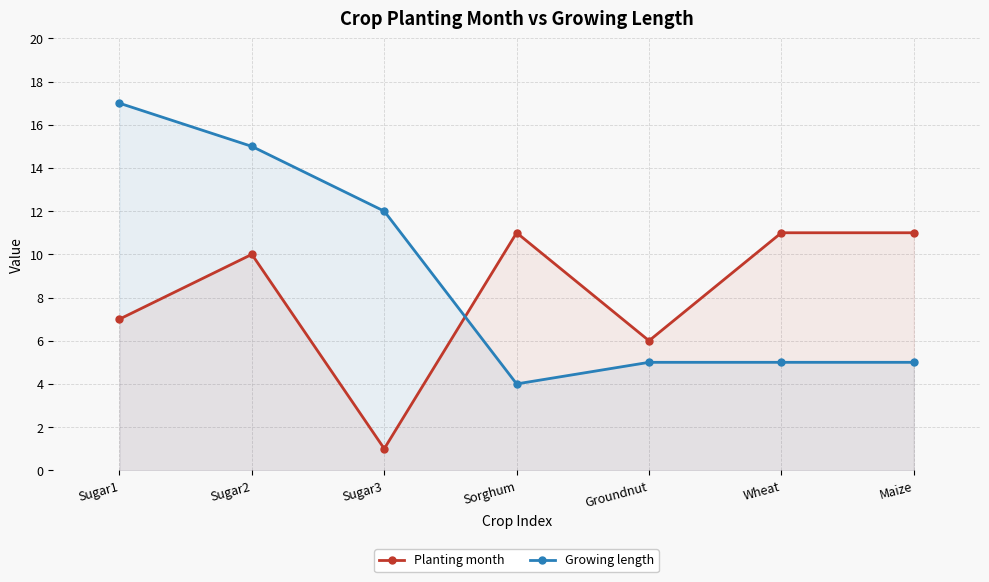

Between which two adjacent categories do Growing length and Planting month first intersect?

Sugar3 and Sorghum